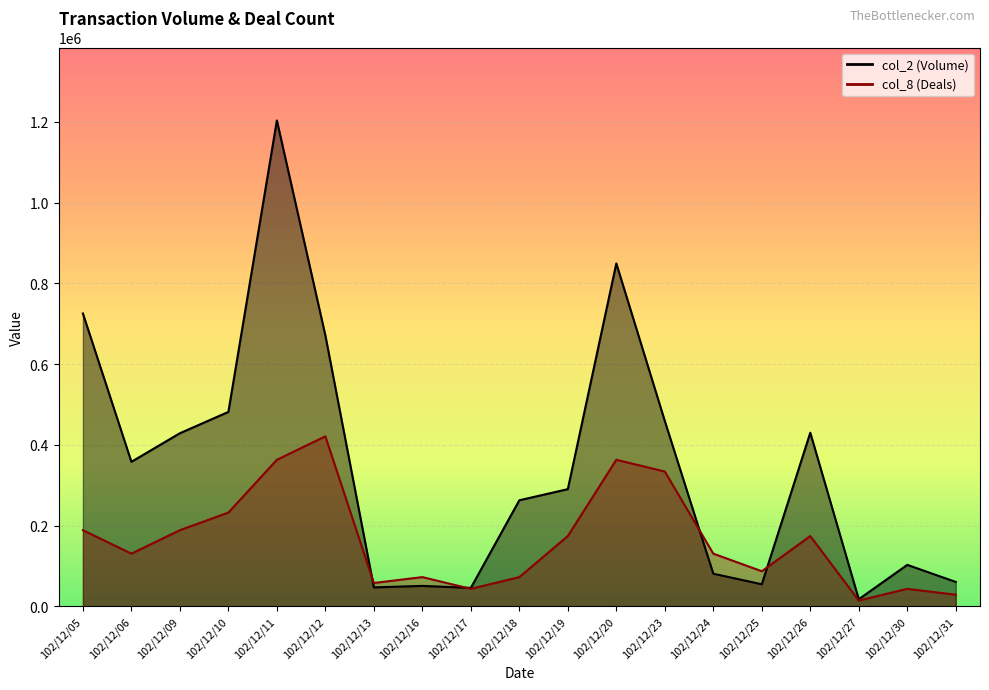

What is the value of the col_8 point at the 1st from the left?

188821.9